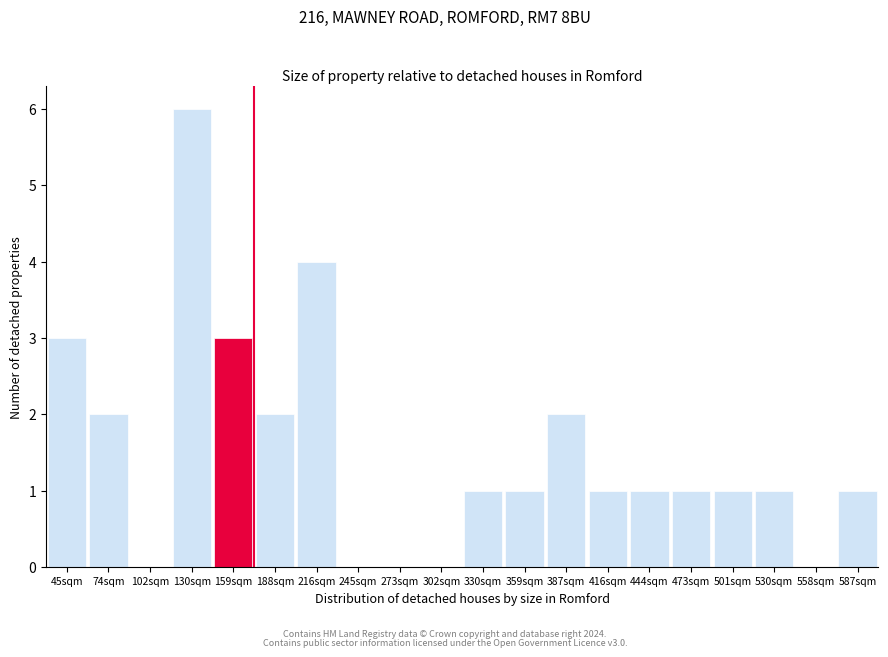

Reading left to right, list all the values displayed in this chart.

45sqm=3	74sqm=2	102sqm=0	130sqm=6	159sqm=3	188sqm=2	216sqm=4	245sqm=0	273sqm=0	302sqm=0	330sqm=1	359sqm=1	387sqm=2	416sqm=1	444sqm=1	473sqm=1	501sqm=1	530sqm=1	558sqm=0	587sqm=1